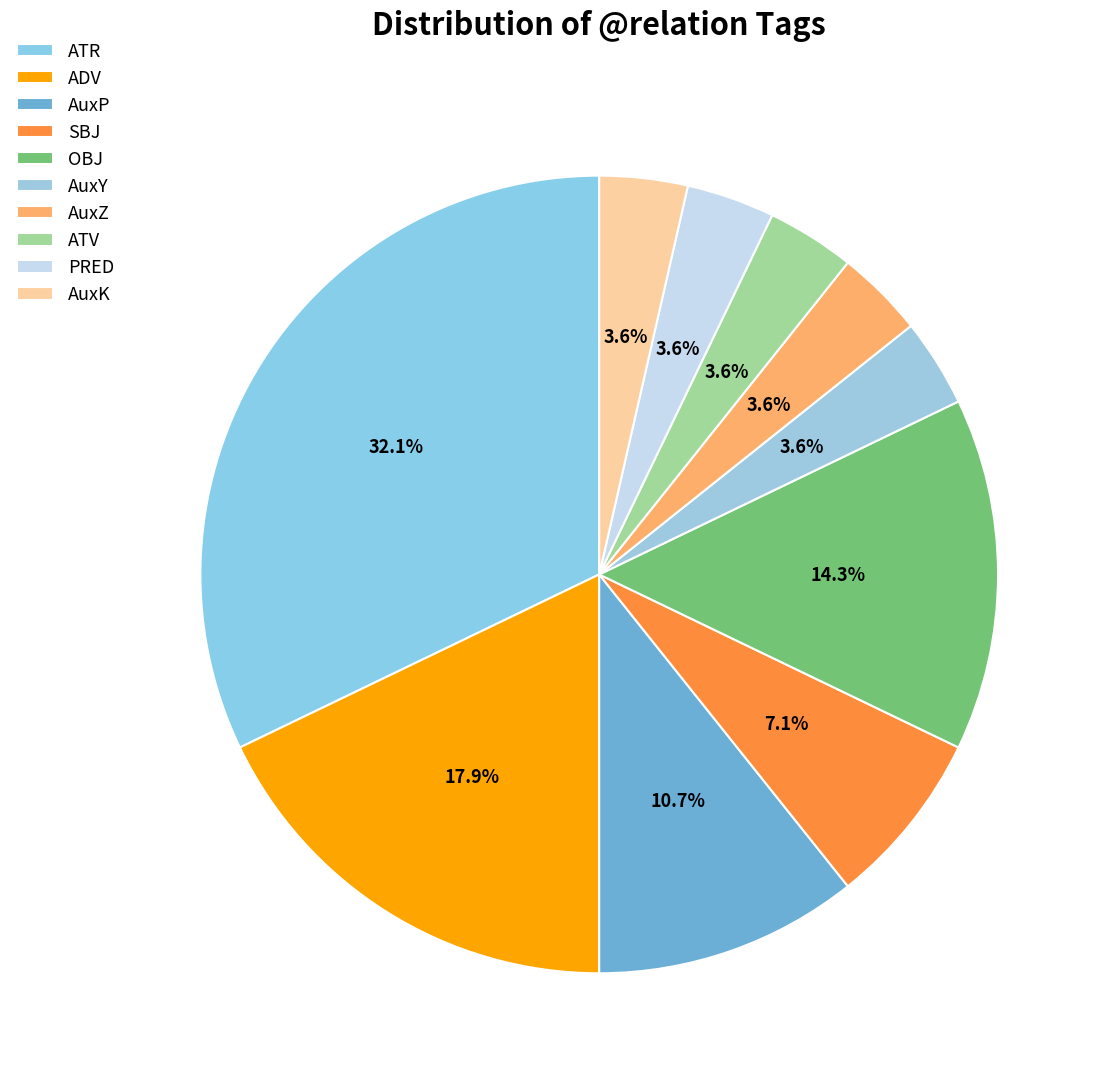

Between AuxY and SBJ, which is larger?

SBJ